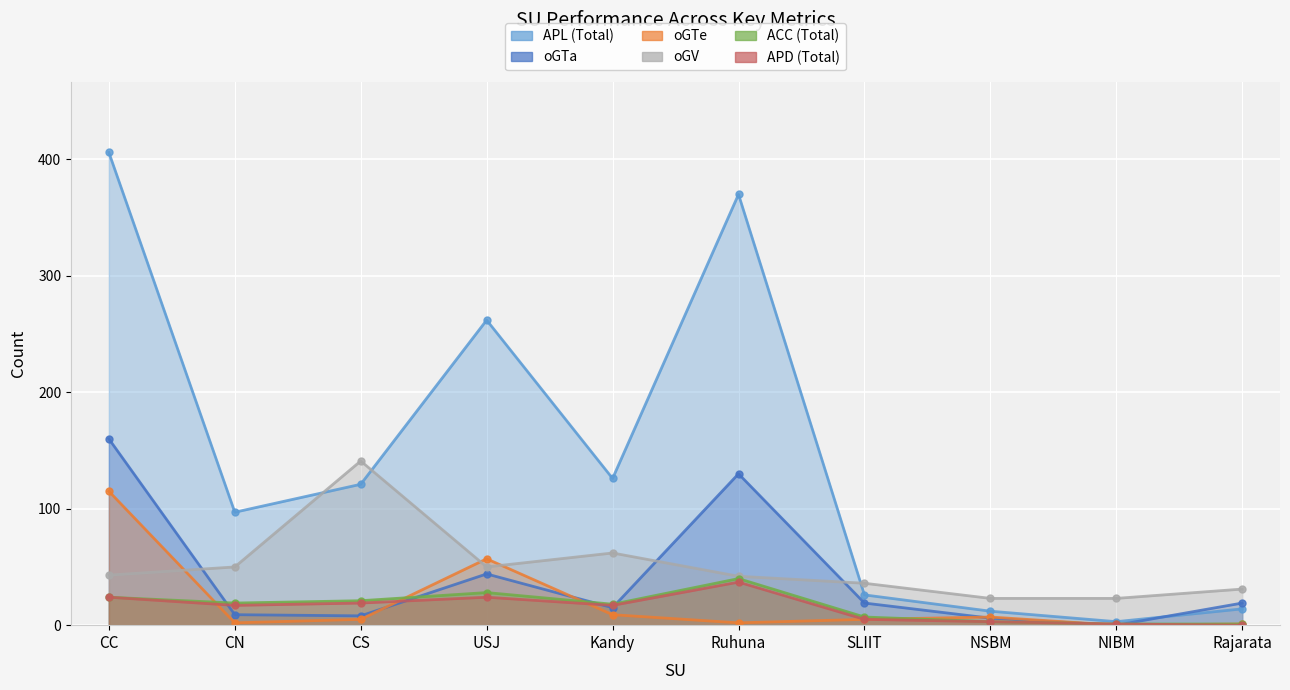

True or false: oGTa has a value of 14 at CN.

False